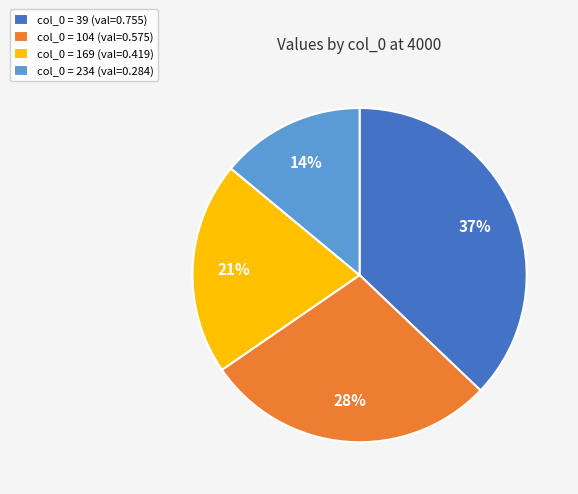

Which has a higher value, col_0 = 104 (val=0.575) or col_0 = 39 (val=0.755)?

col_0 = 39 (val=0.755)